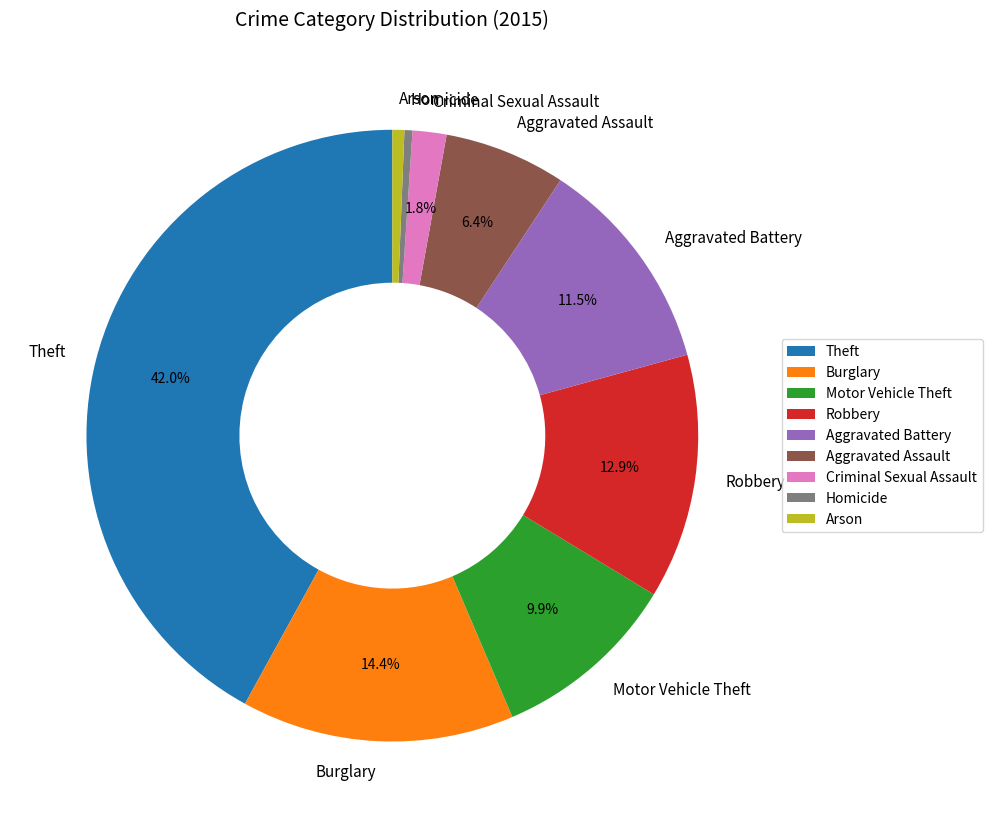

What is the ratio of the value at Aggravated Battery to the value at Criminal Sexual Assault?

6.4